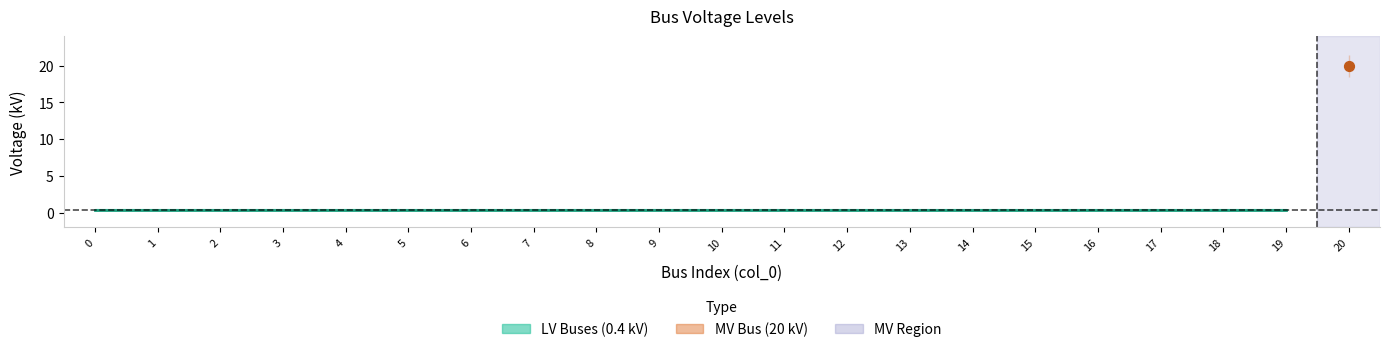

Between 13 and 16, which is larger?

13